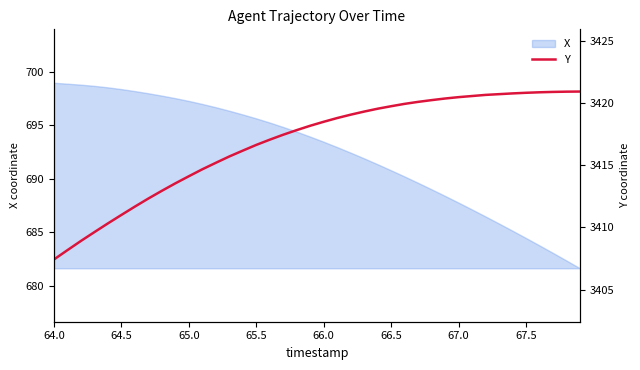

What is the maximum value for X?

699.0